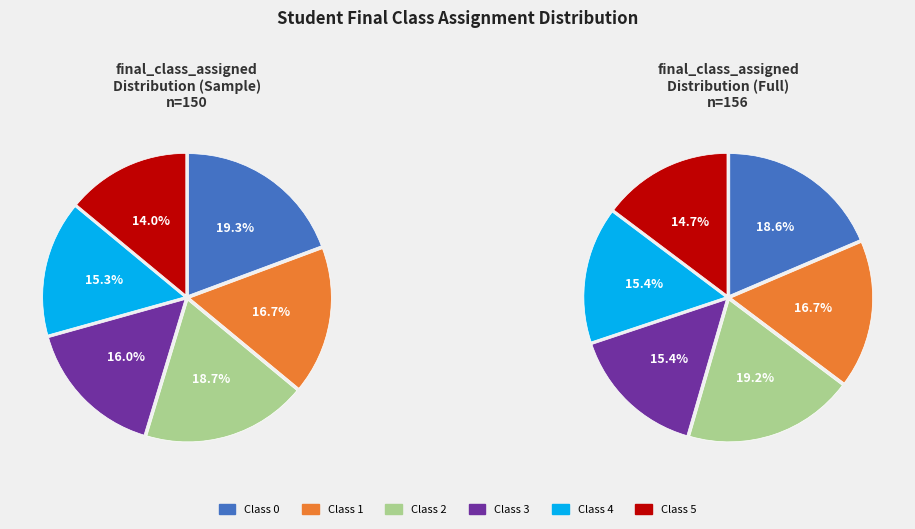

Is Class 2 the majority of the pie?

No